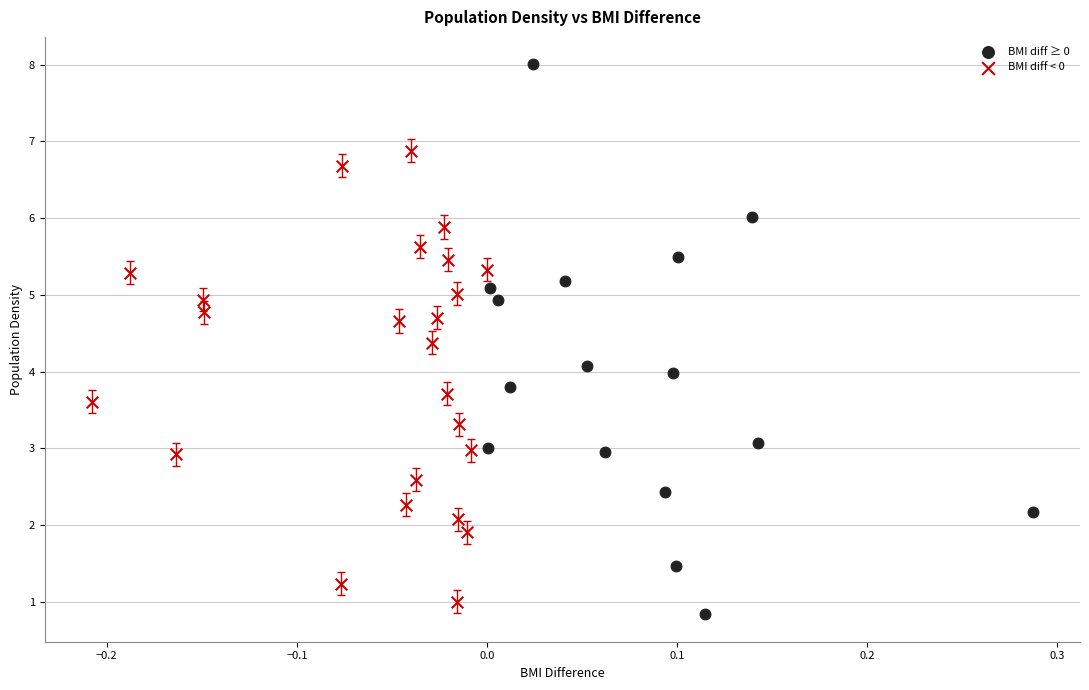

Which series reaches the maximum Y coordinate?

BMI diff ≥ 0